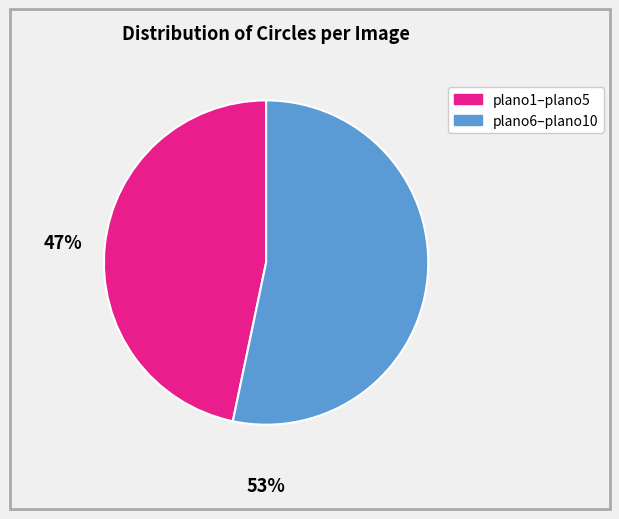

Is it true that plano6–plano10 is 61% of the pie?

False